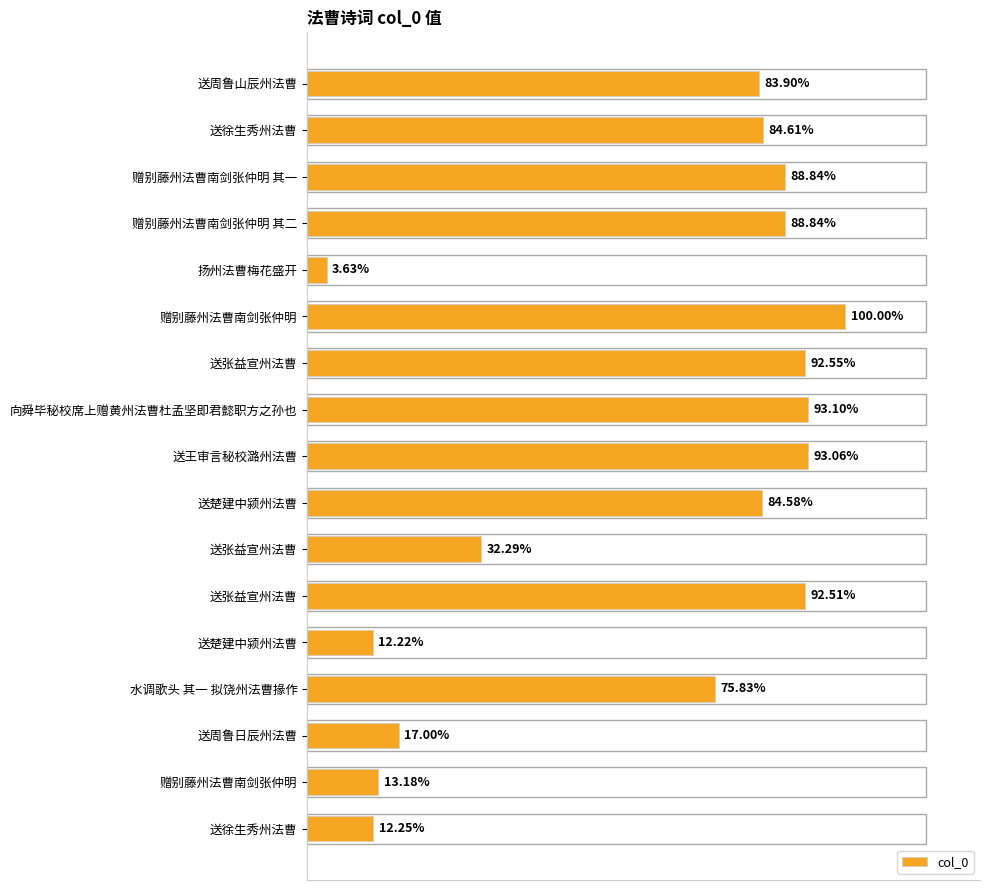

Are the bars horizontal?

Yes